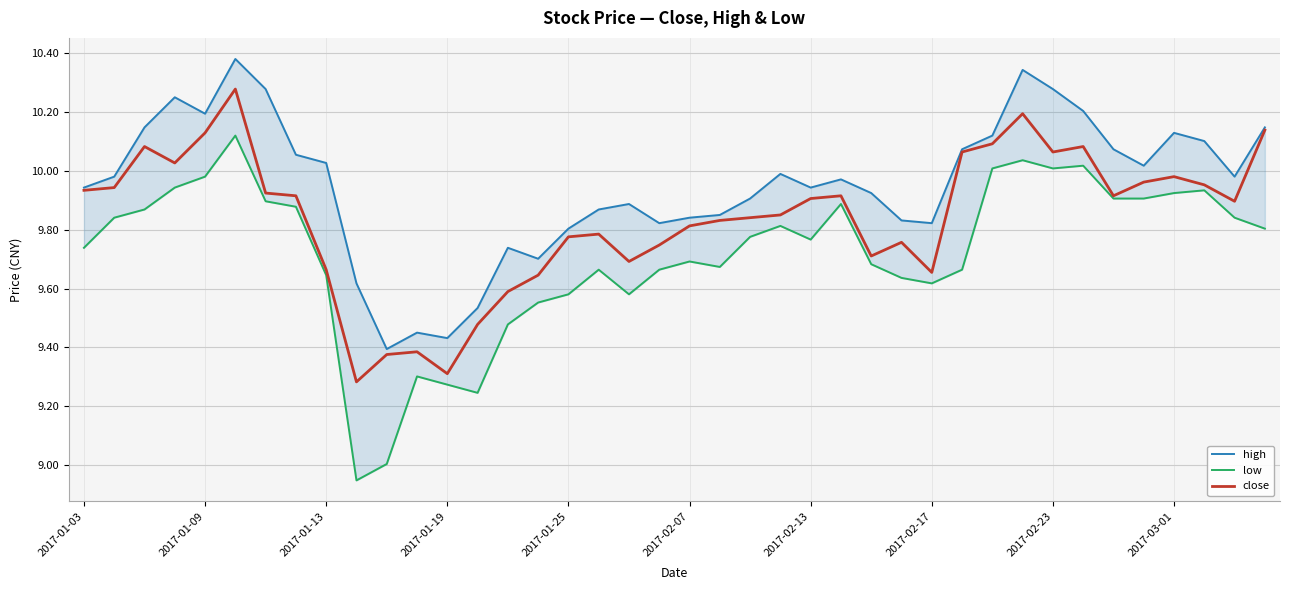

The value of close at 2017-02-13 is 9.9. True or false?

True